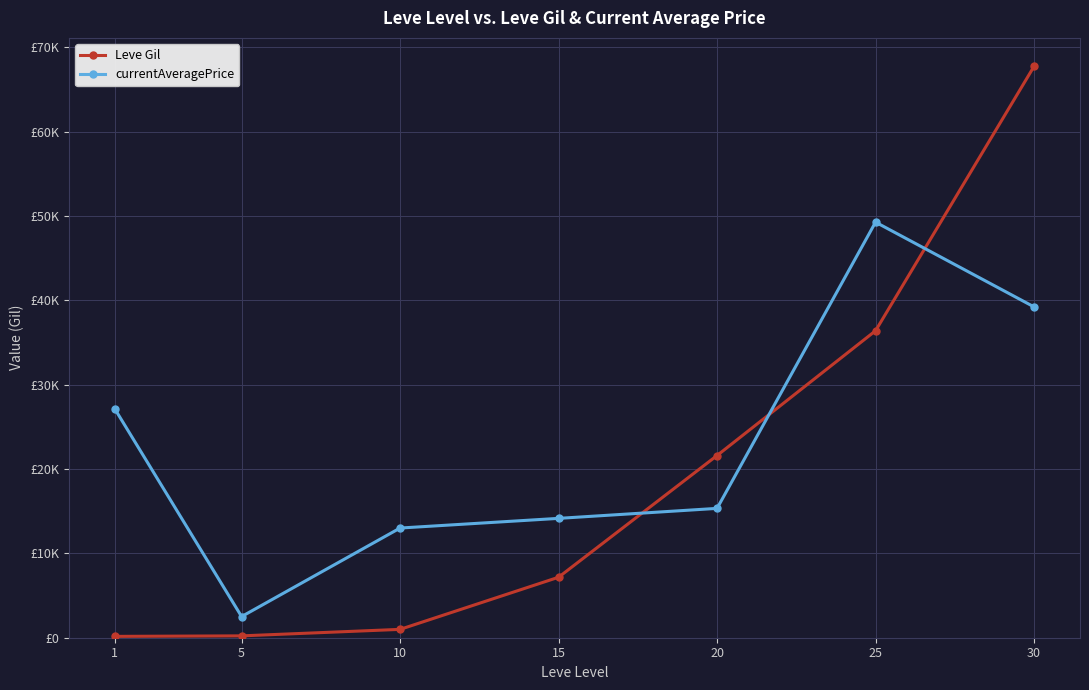

What are all the series names shown in the legend?

Leve Gil, currentAveragePrice